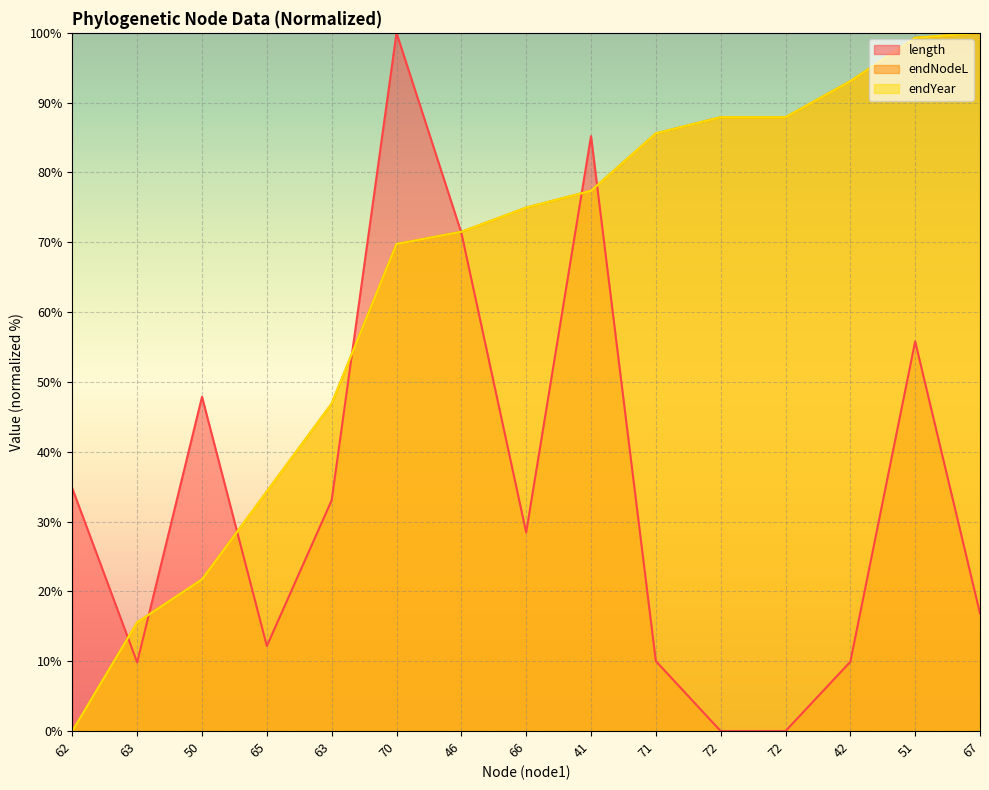

What is the greatest value displayed?

100.0